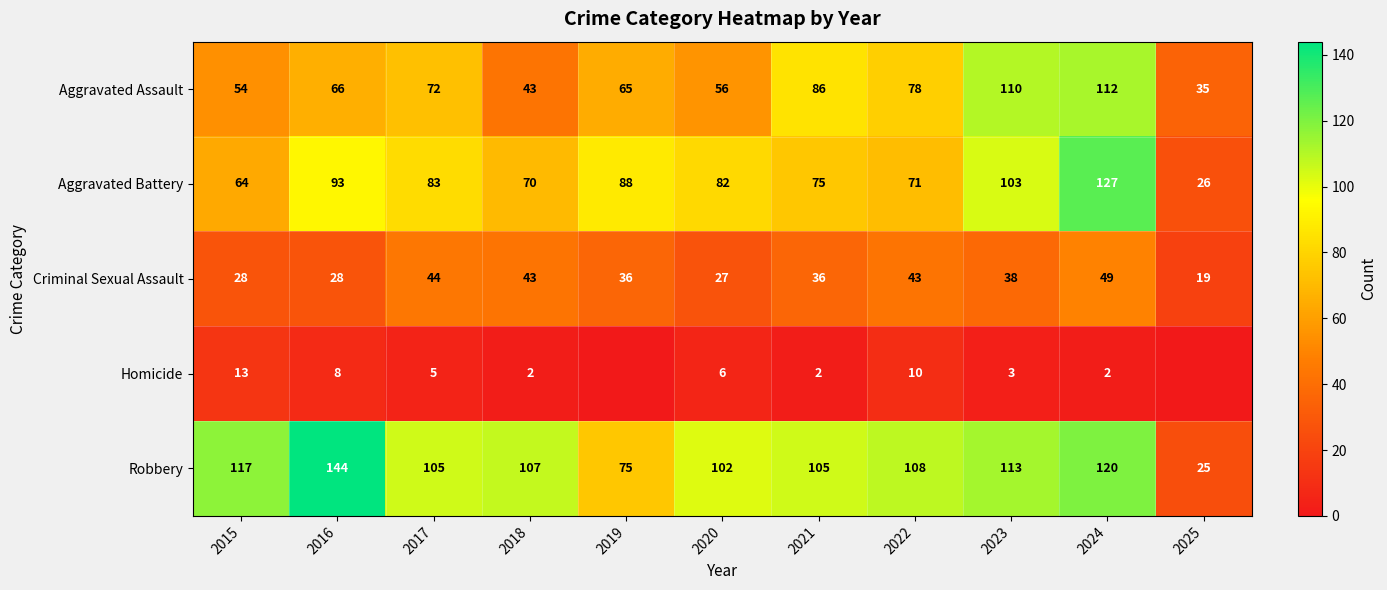

Is the value of Aggravated Battery at 2022 greater than the value of Robbery at 2019?

No